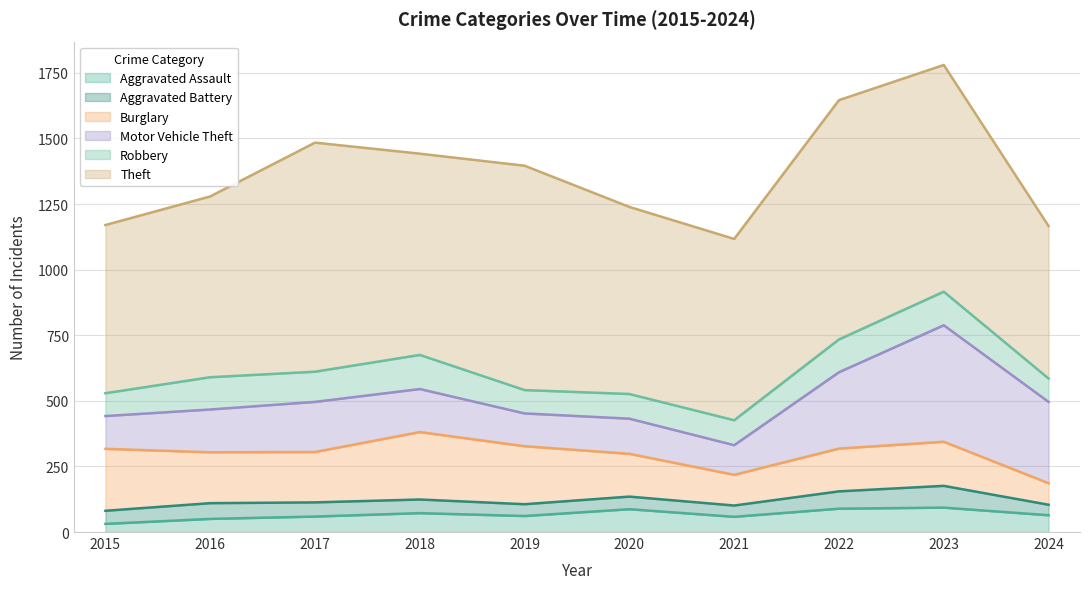

What is the value of the Burglary point at the 2nd from the left?

194